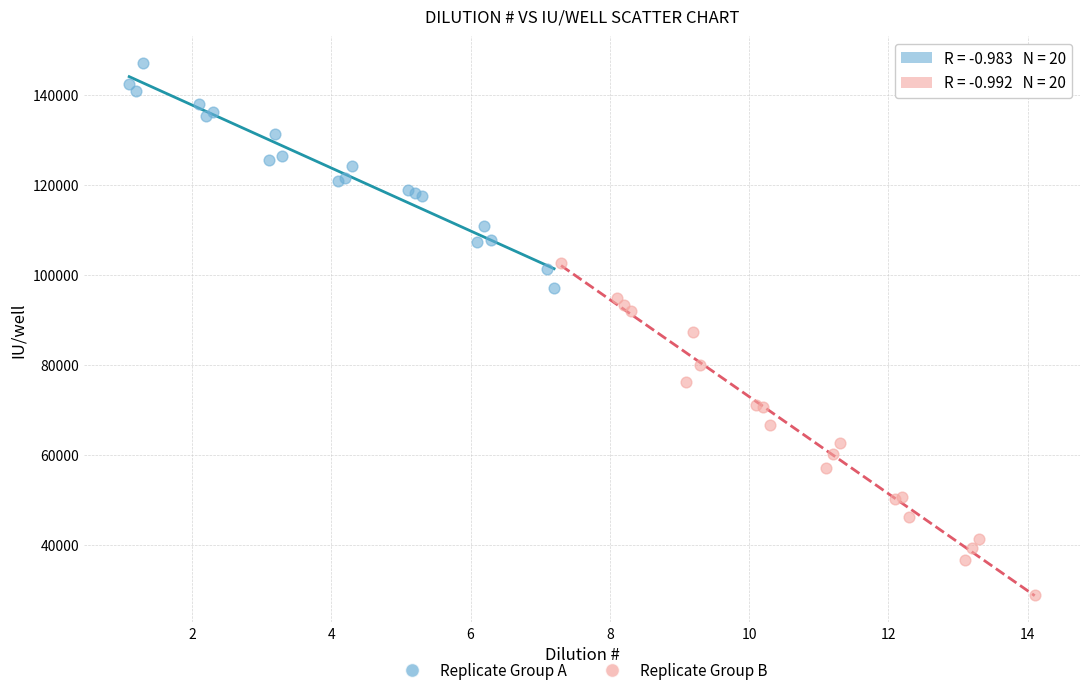

Which series contains the lowest Y value?

Replicate Group B